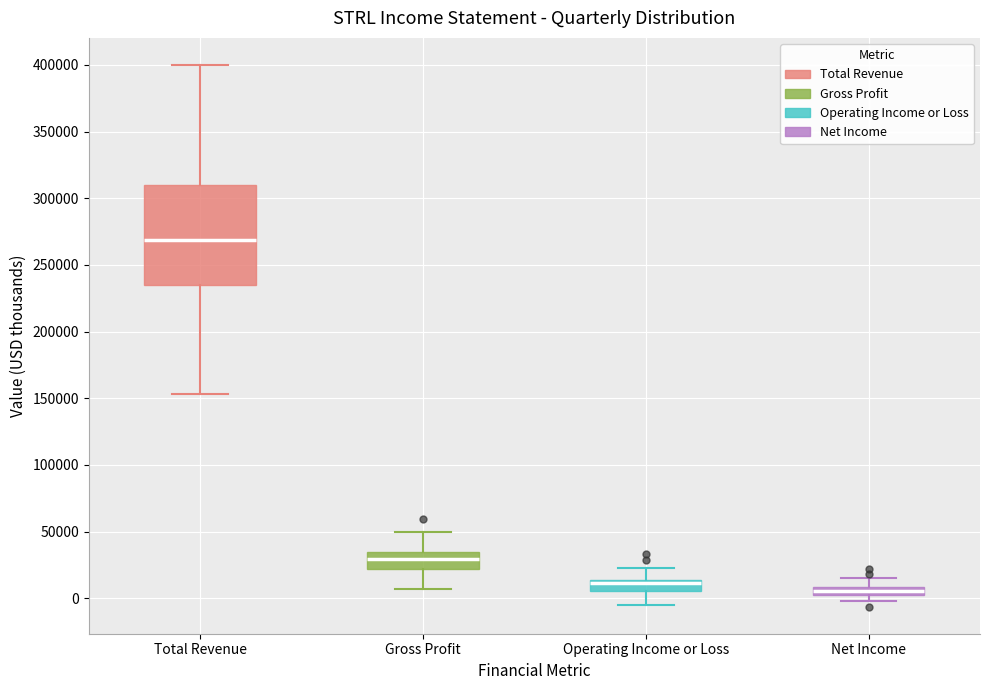

Where does the upper whisker of the box for Total Revenue end on the y-axis? The values are not printed on the chart, so give them approximately, as read against the axis.

400000